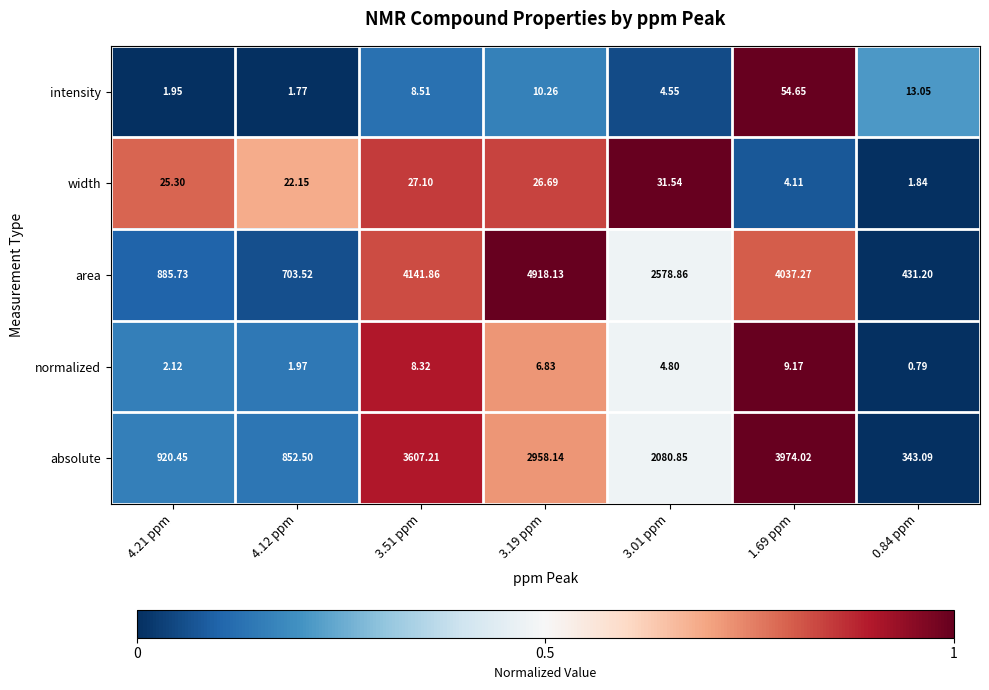

Rank the series by their maximum value, from lowest to highest.

normalized, width, intensity, absolute, area